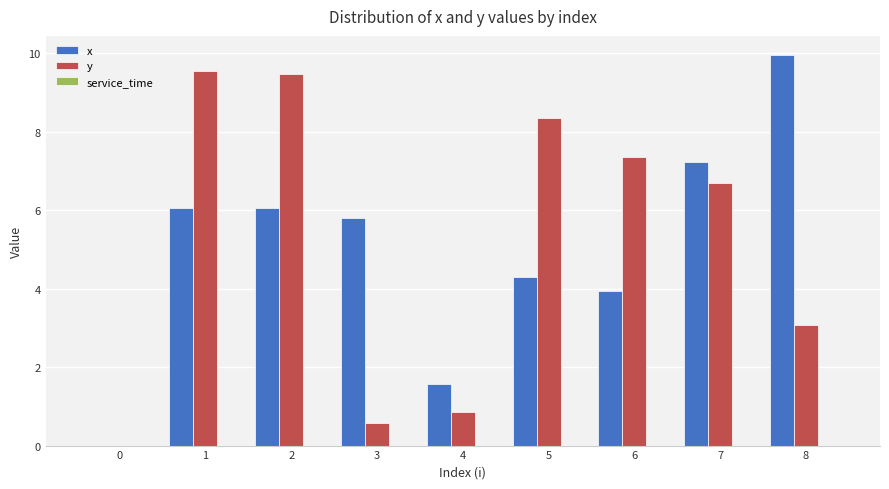

Which label corresponds to the largest value in the chart?

8